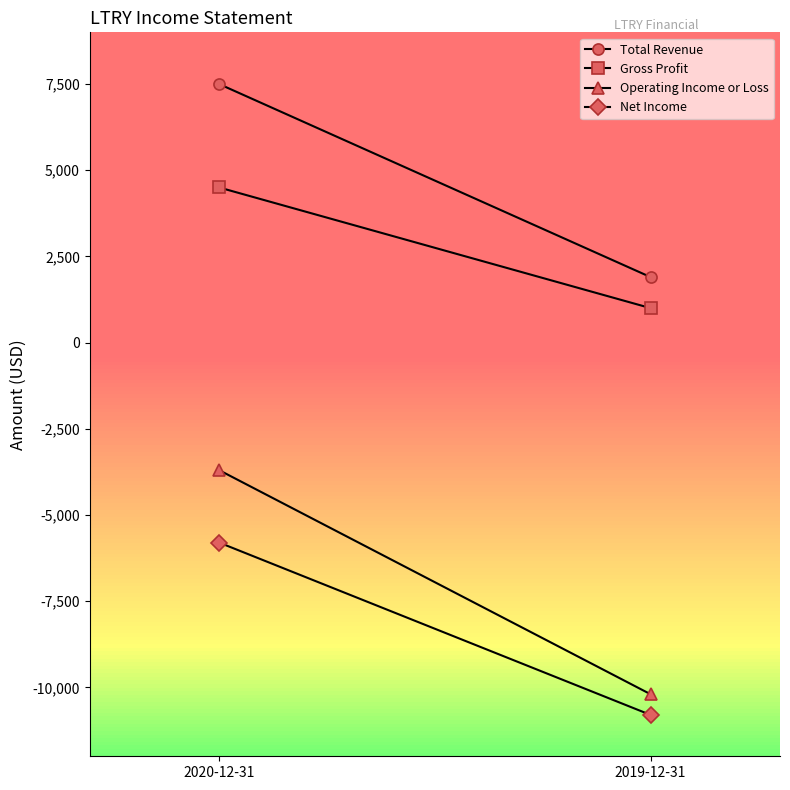

List the series in order of their peak value, lowest first.

Net Income, Operating Income or Loss, Gross Profit, Total Revenue